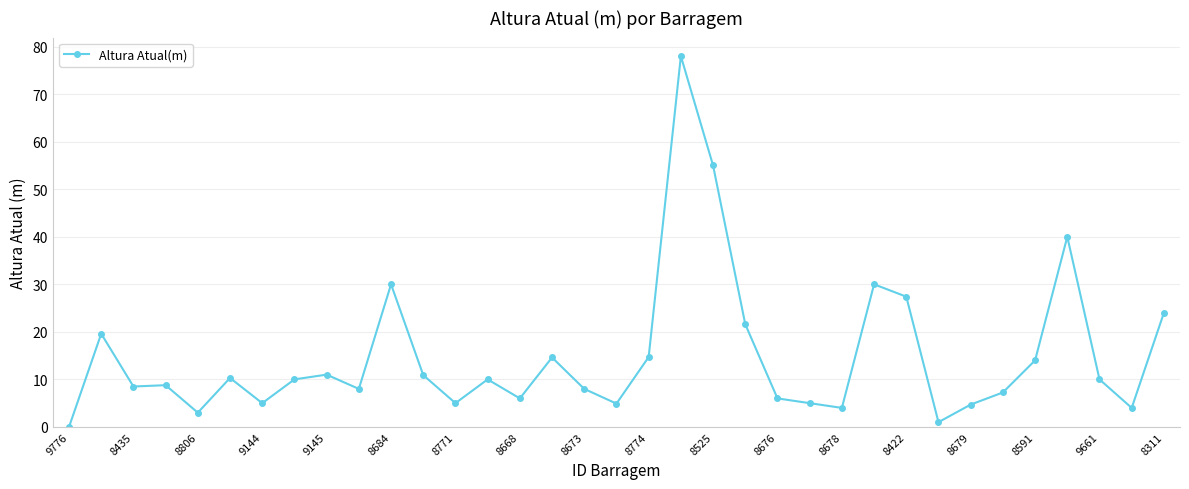

Count the number of data series in this chart.

1